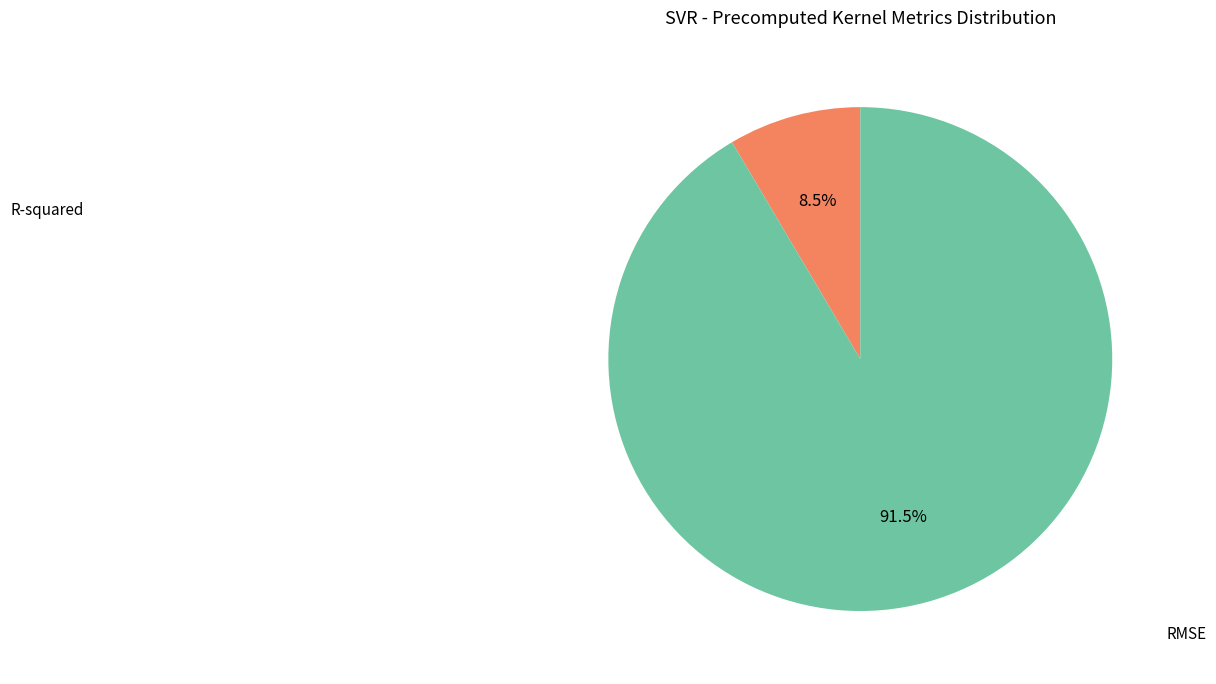

Is there a majority slice in this chart?

Yes